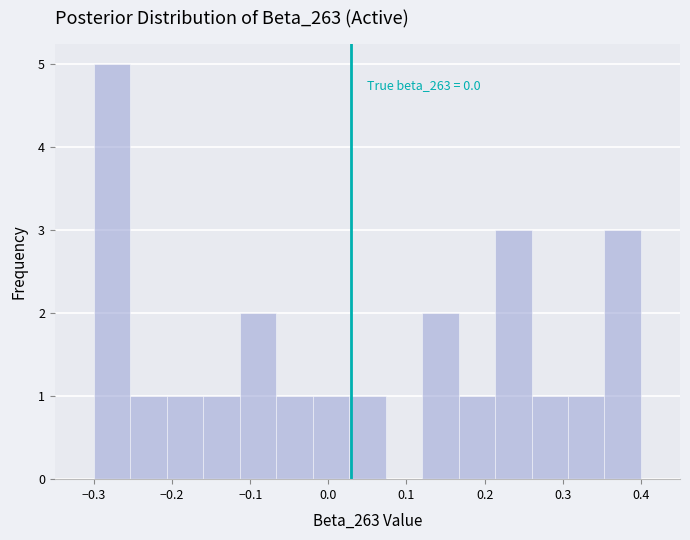

Over which range of the x-axis is the bar tallest?

-0.30 to -0.25